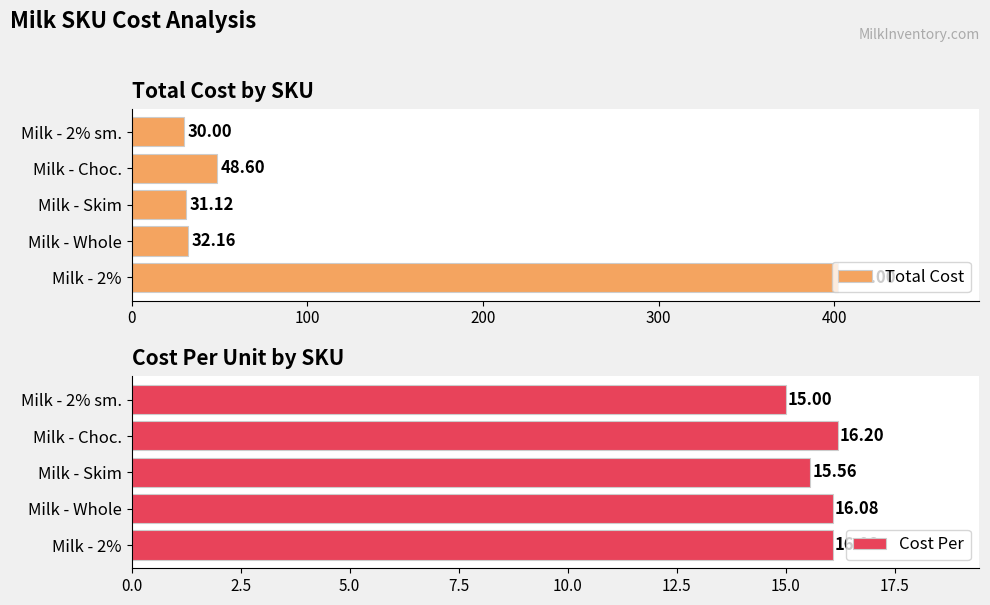

Reading left to right, extract all data points from this chart.

Total Cost: 402.0	32.2	31.1	48.6	30.0
Cost Per: 16.1	16.1	15.6	16.2	15.0